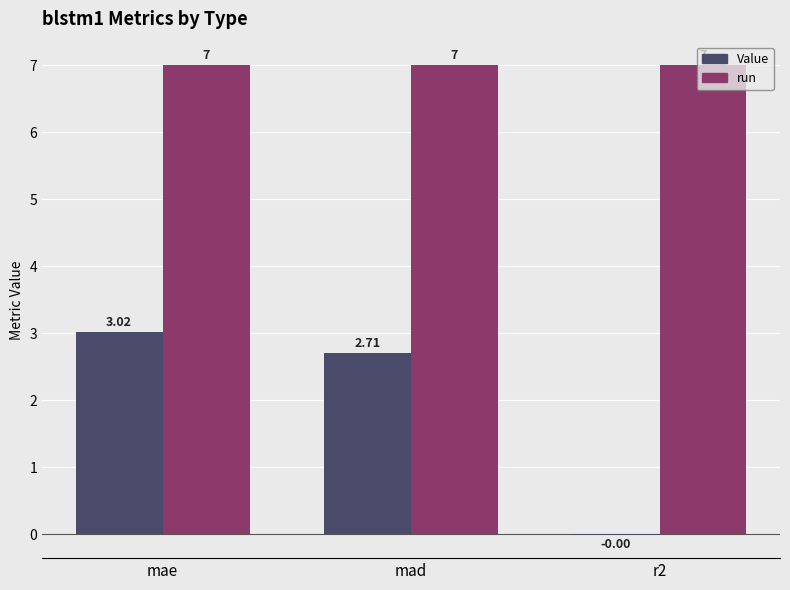

Where does the Value series first go above 2?

mae